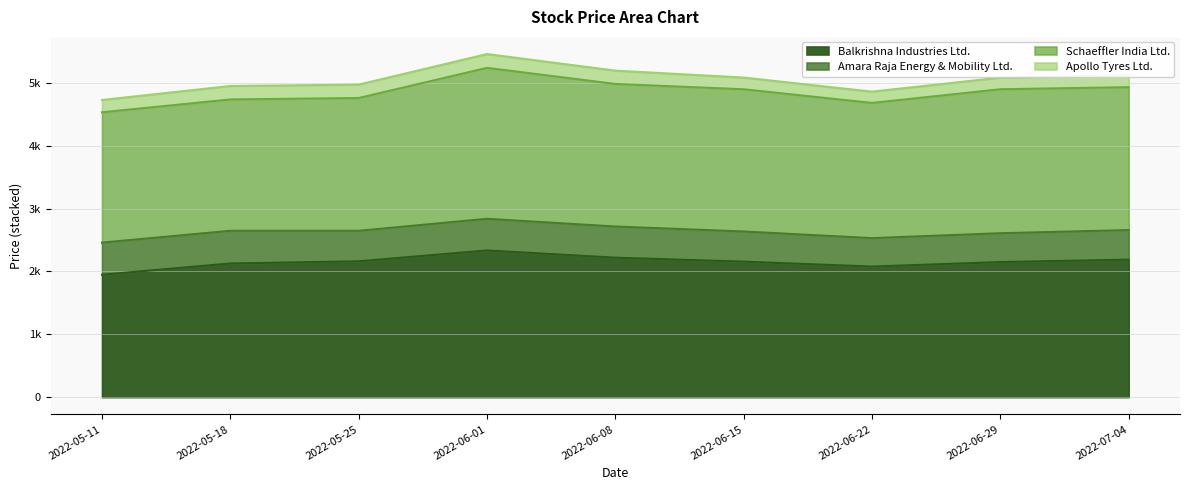

What is the minimum value for Schaeffler India Ltd.?

2073.6